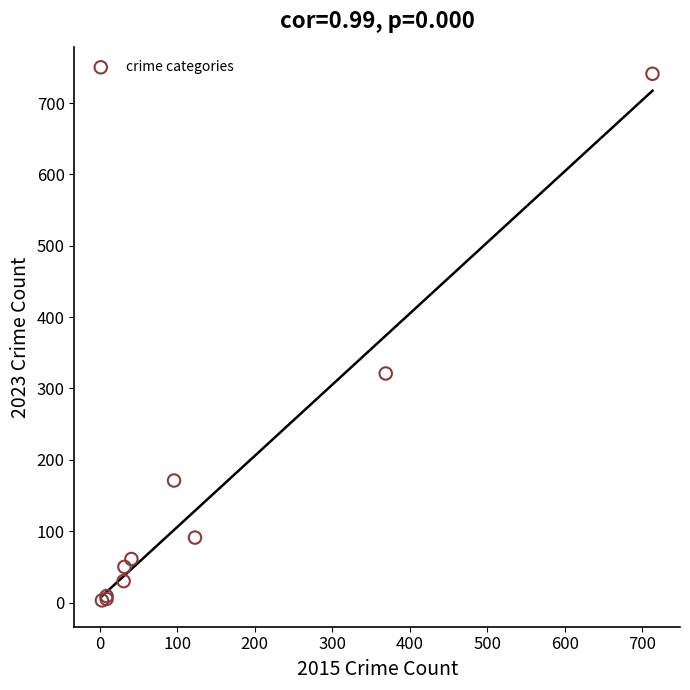

What Y value in the scatter plot is closest to 372?

321